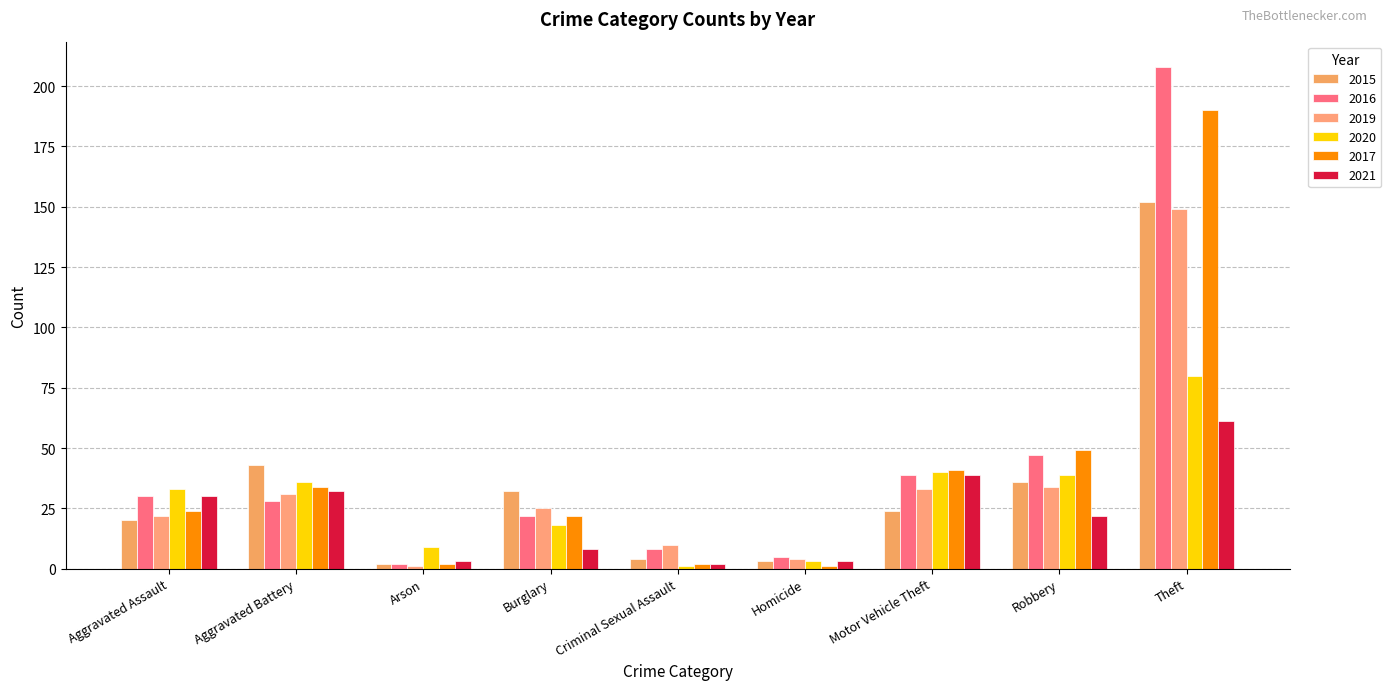

How many data points does each series have?

9